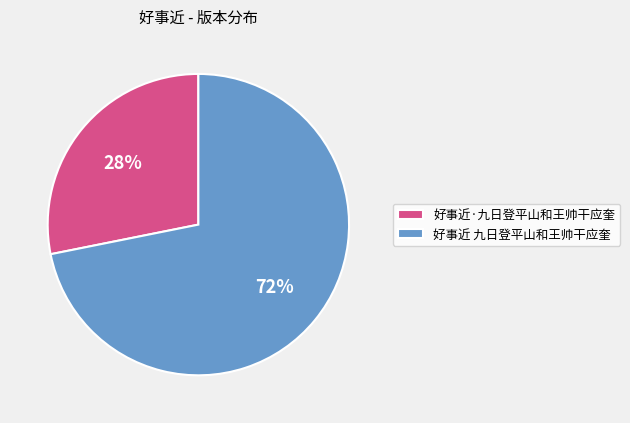

The 好事近 九日登平山和王帅干应奎 slice represents 60% of the pie. True or false?

False